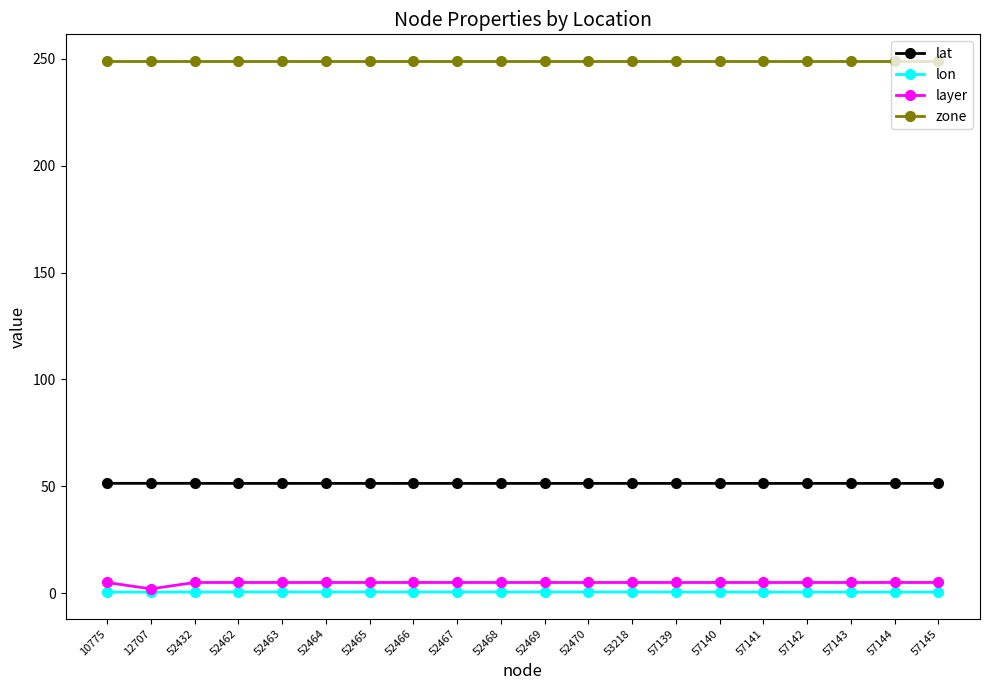

True or false: layer and zone cross at least once.

False